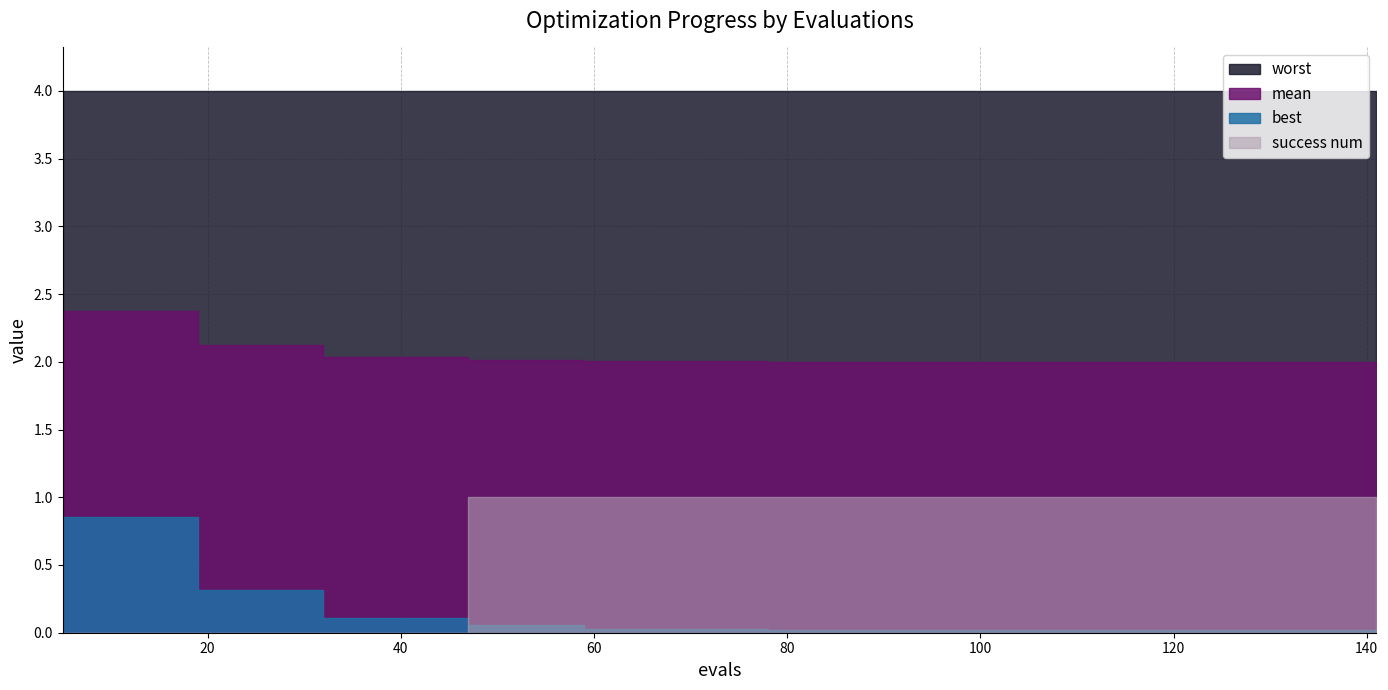

True or false: mean has a value of 0.8 at 24.

False